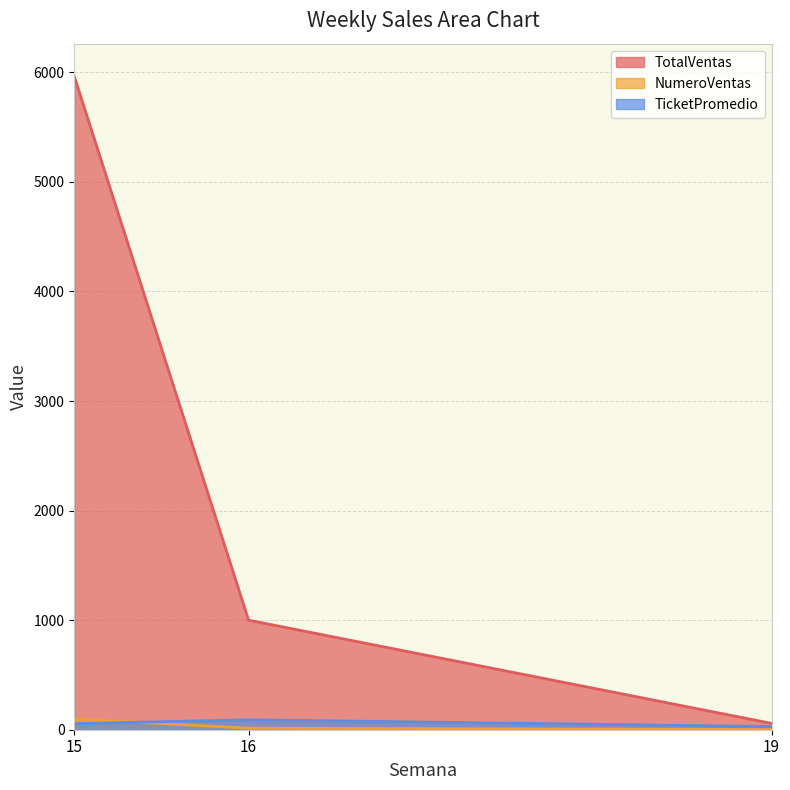

At which label does TicketPromedio first exceed 55?

15